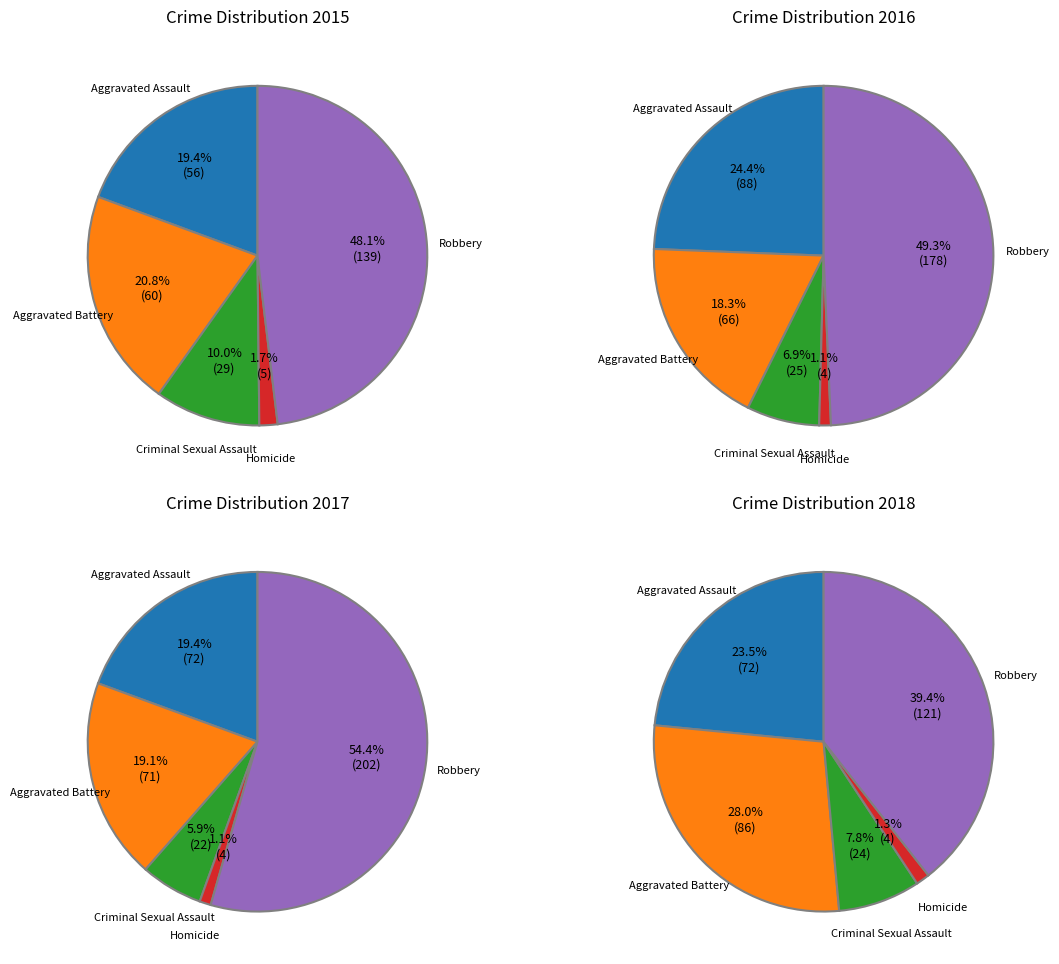

True or false: Robbery accounts for 48% of the total.

False